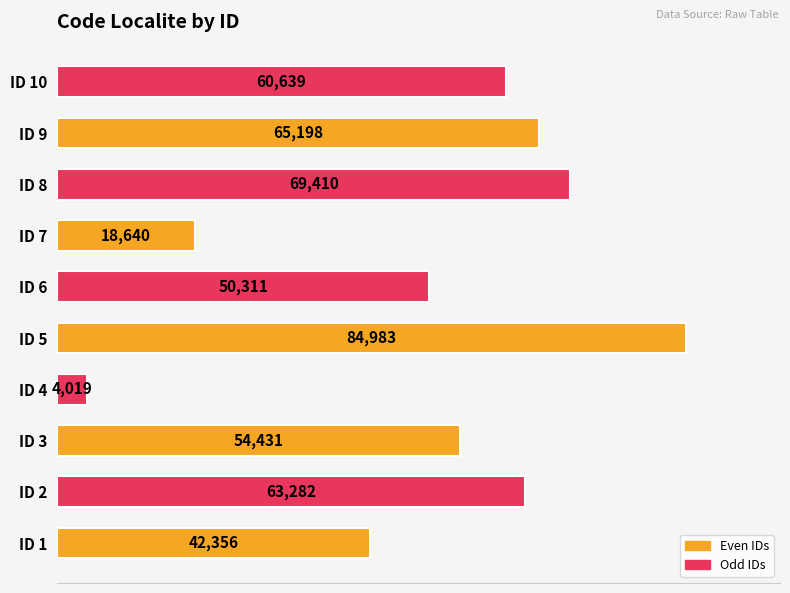

Which category has the lowest value across all series?

ID 4